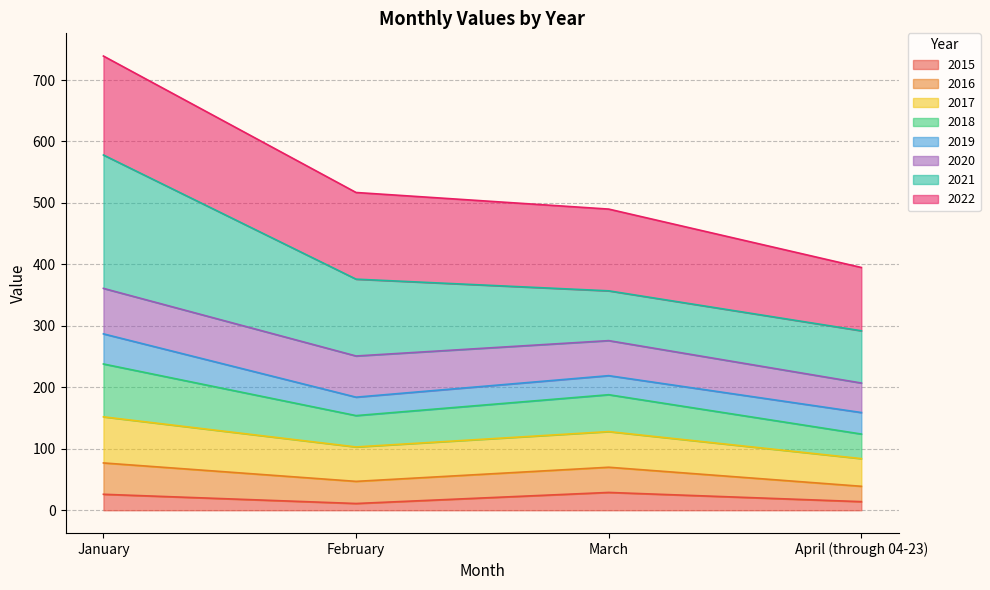

Where is the first local minimum for 2018?

February